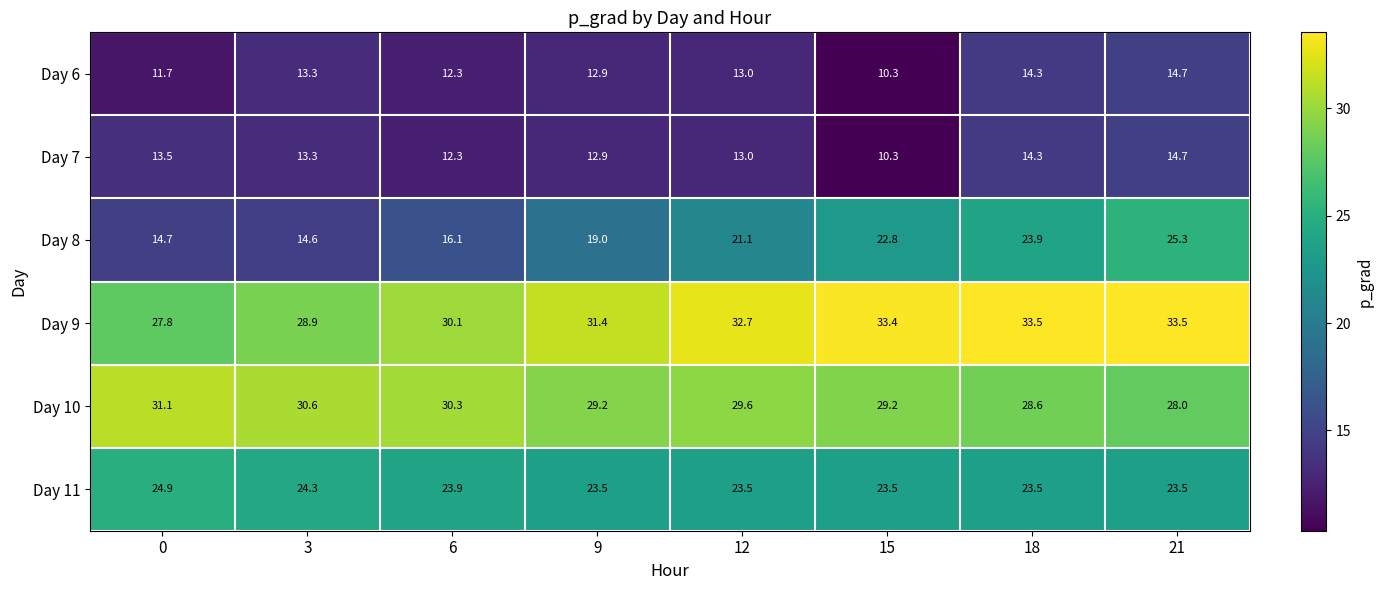

What is the difference between the second highest and second lowest values in the Day 9 series?

4.6